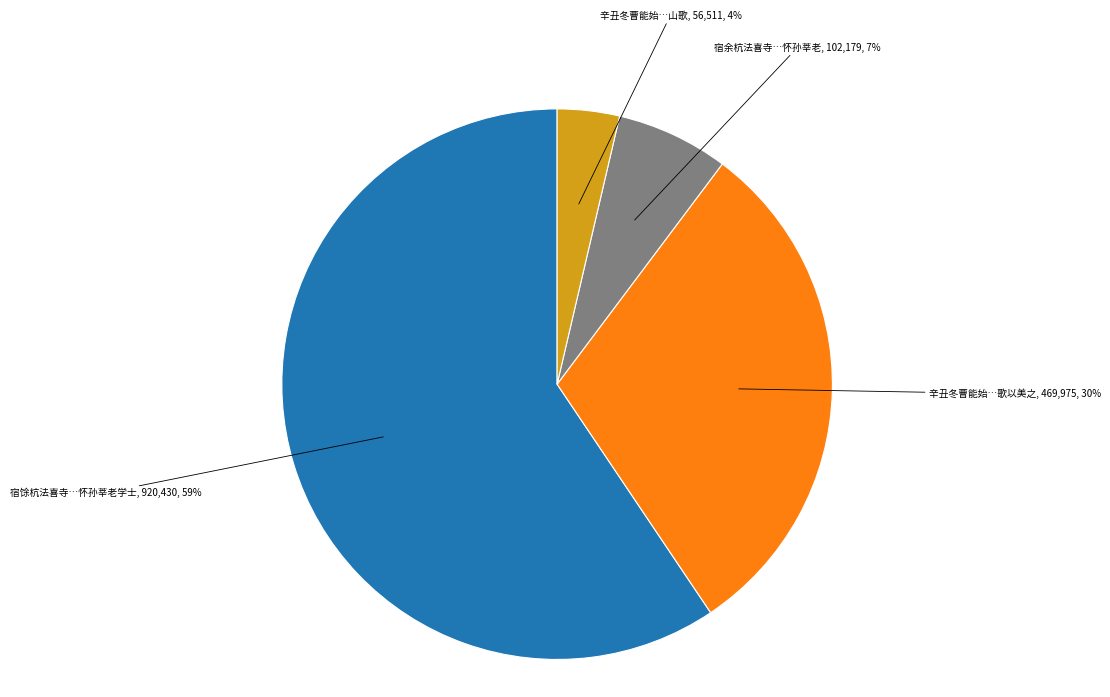

To the nearest percent, what is the average slice percentage?

25%